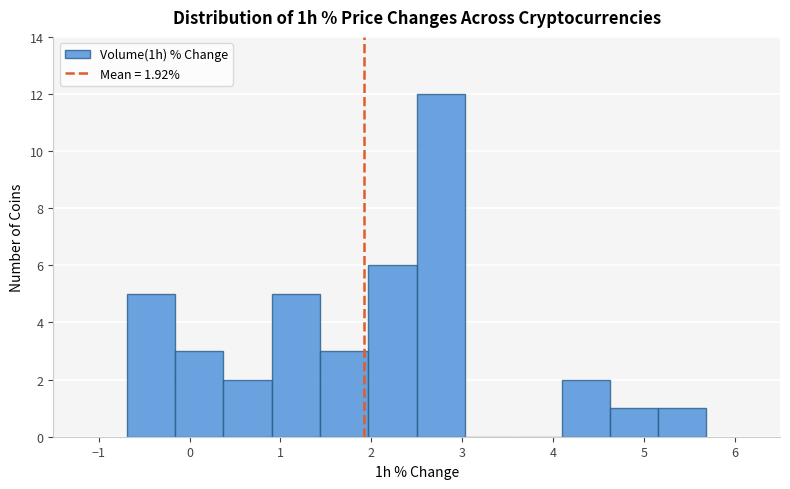

Reading left to right, list every bar in this chart as the range it spans on the x-axis followed by its height. Neither the bar edges nor the heights are printed on the chart, so give them approximately, as read against the axes.

-0.7 to -0.2: 5
-0.2 to 0.4: 3
0.4 to 0.9: 2
0.9 to 1.4: 5
1.4 to 2.0: 3
2.0 to 2.5: 6
2.5 to 3.0: 12
3.0 to 3.6: 0
3.6 to 4.1: 0
4.1 to 4.6: 2
4.6 to 5.2: 1
5.2 to 5.7: 1